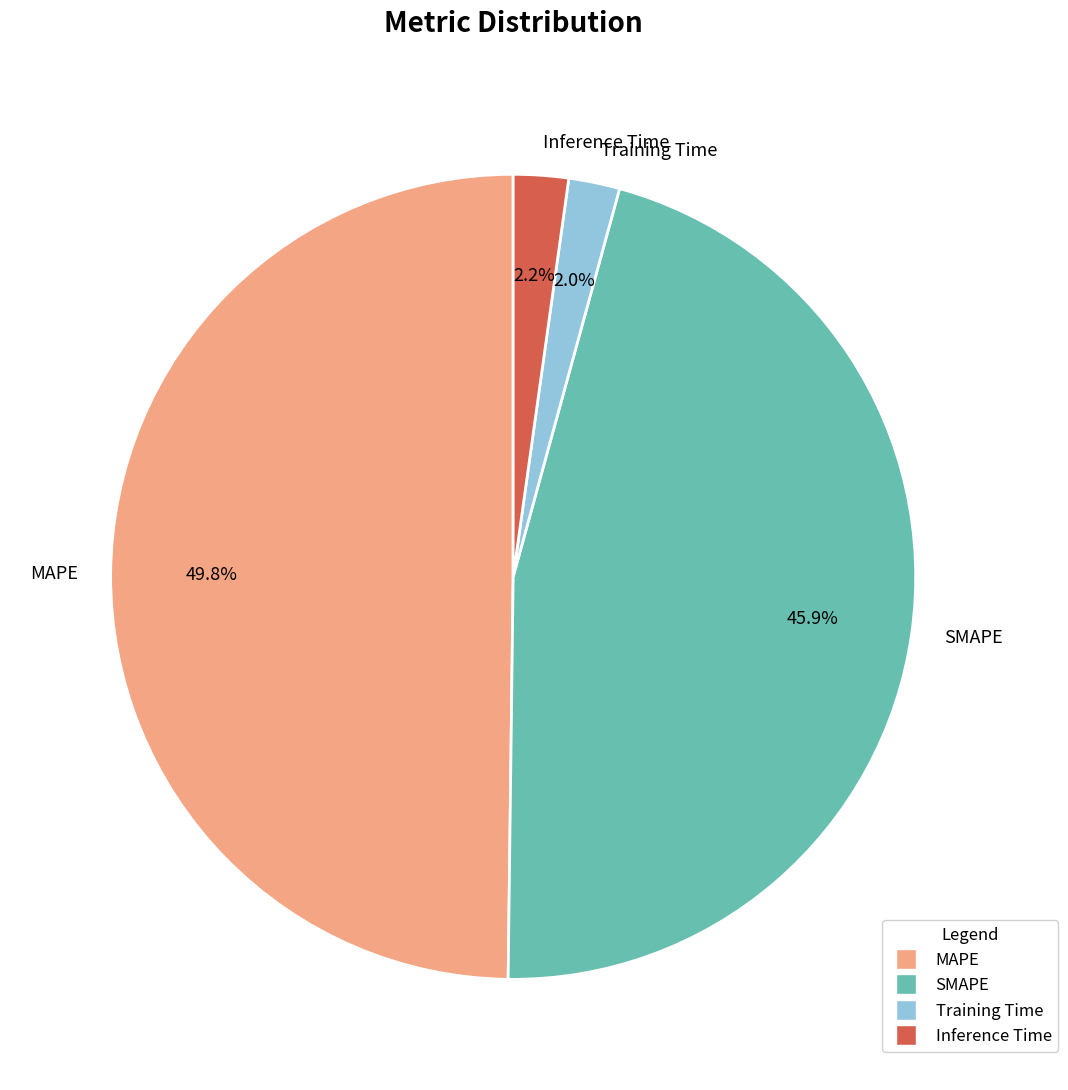

Which has a higher value, SMAPE or Inference Time?

SMAPE